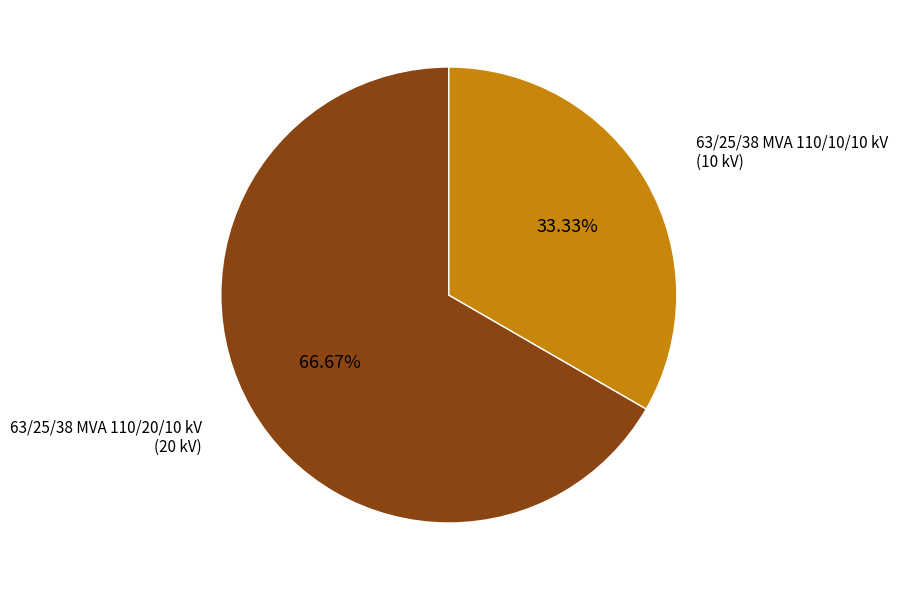

Is there any slice that represents more than half of the pie?

Yes